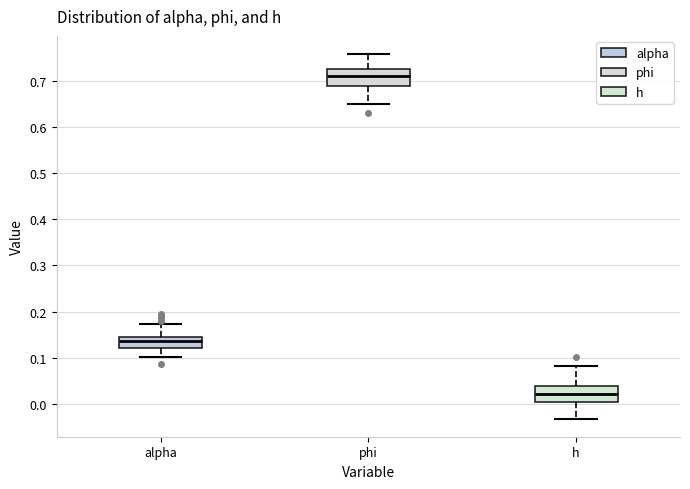

Where is the lower edge of the box for h on the y-axis? The values are not printed on the chart, so give them approximately, as read against the axis.

0.00